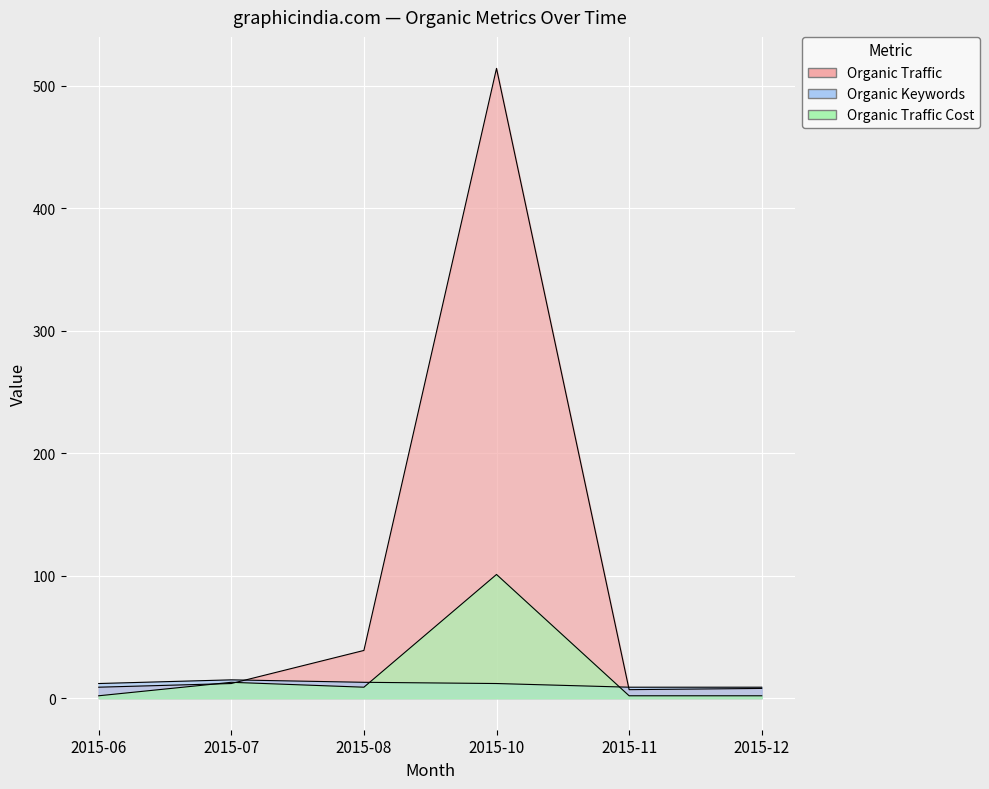

What is the smallest value displayed?

2